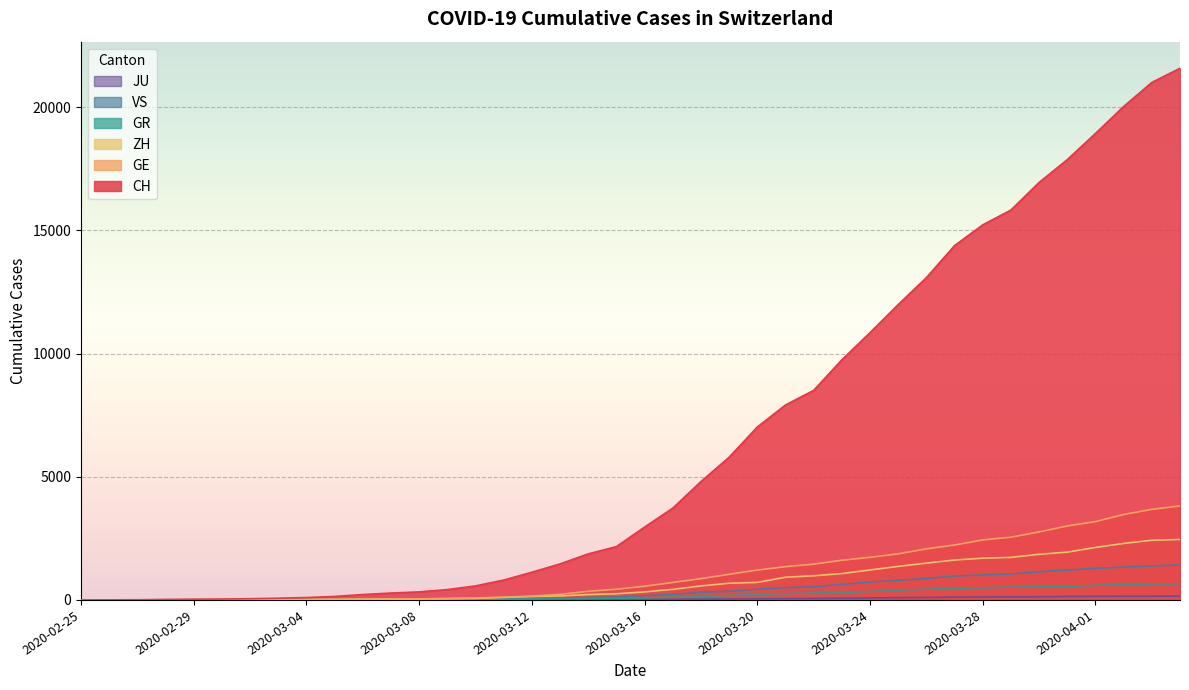

True or false: VS and ZH intersect in this chart.

False